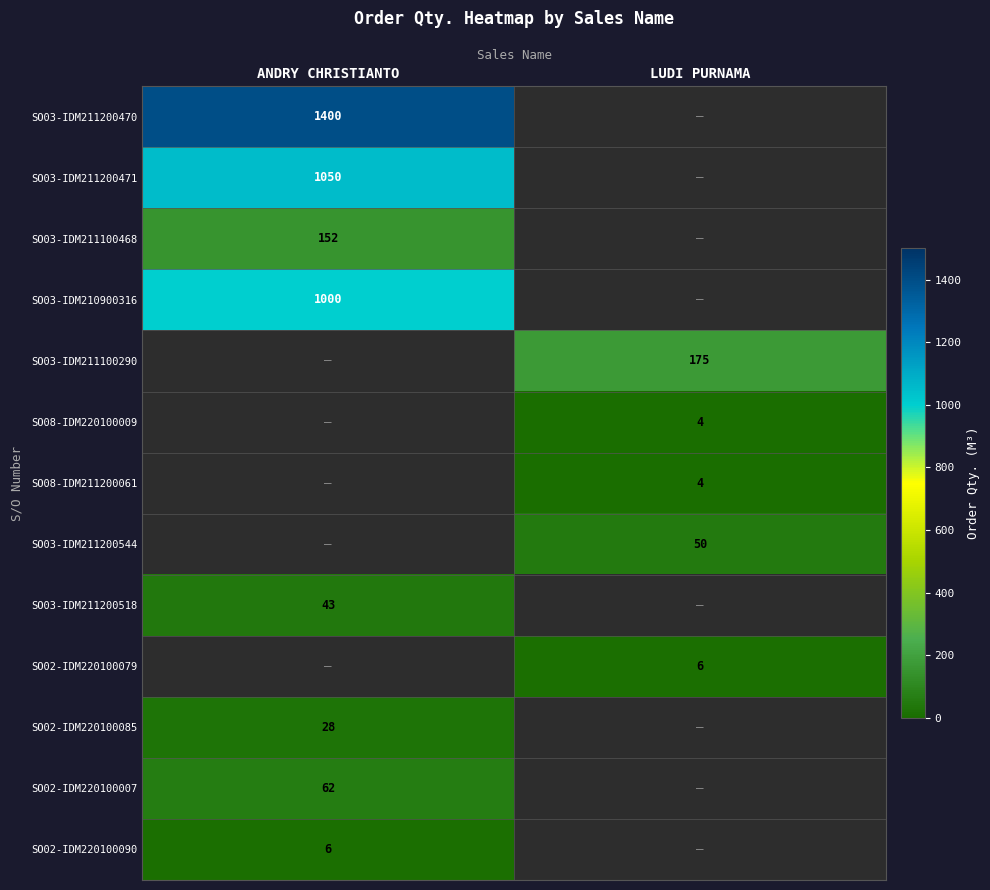

What is the maximum value shown in the chart?

1400.0